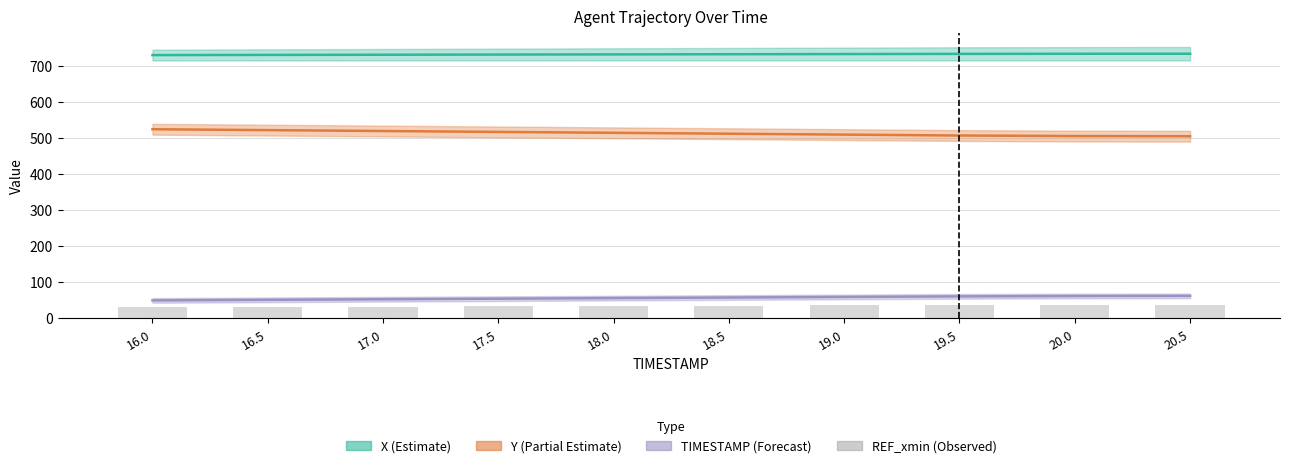

Where does the data first go above 35?

18.5